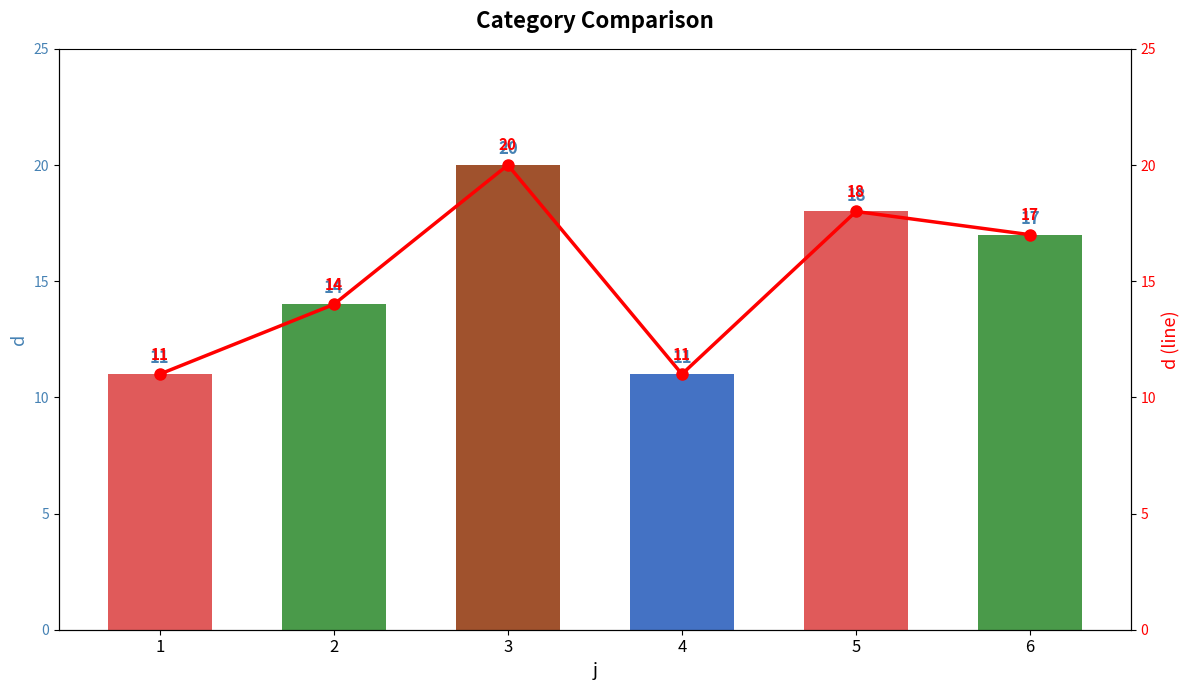

Which series has the largest range (max minus min)?

d